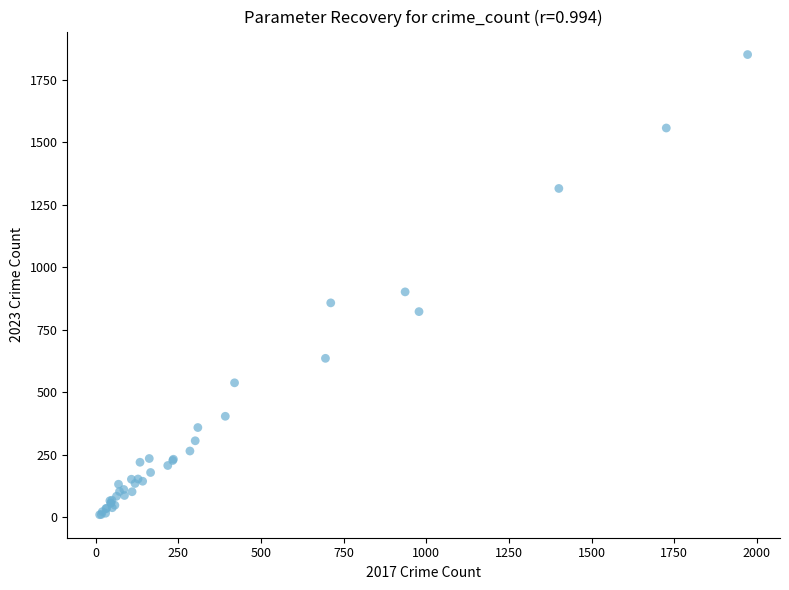

What Y value in the scatter plot is closest to 931?

902